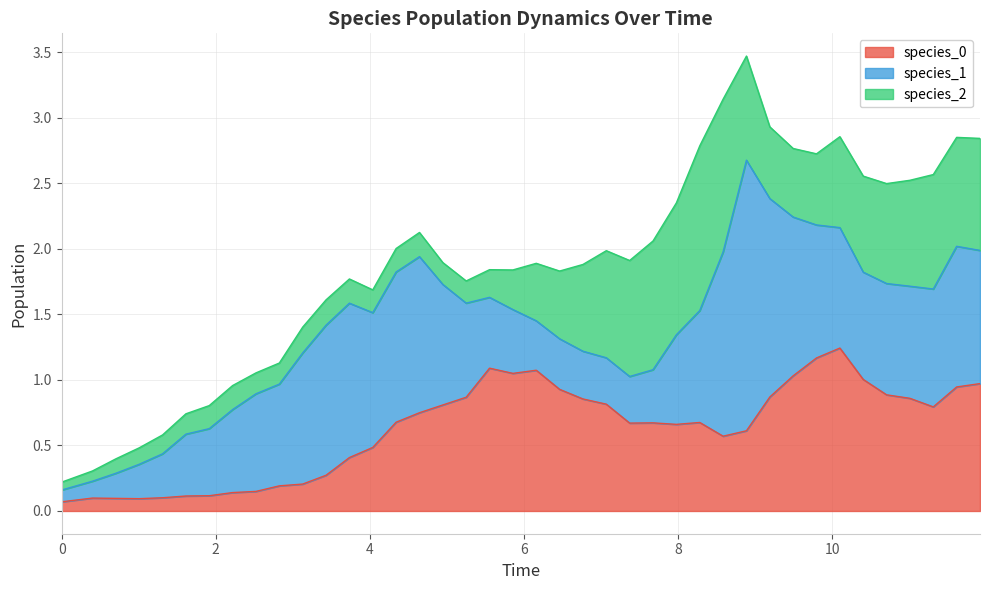

How many interior local peaks does the species_1 series have?

5